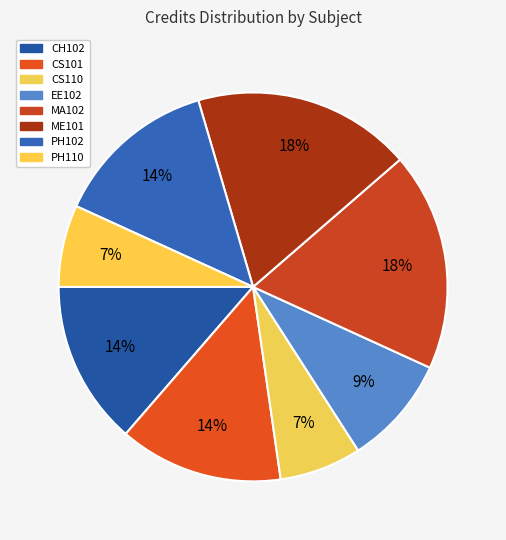

The PH110 slice represents 1% of the pie. True or false?

False